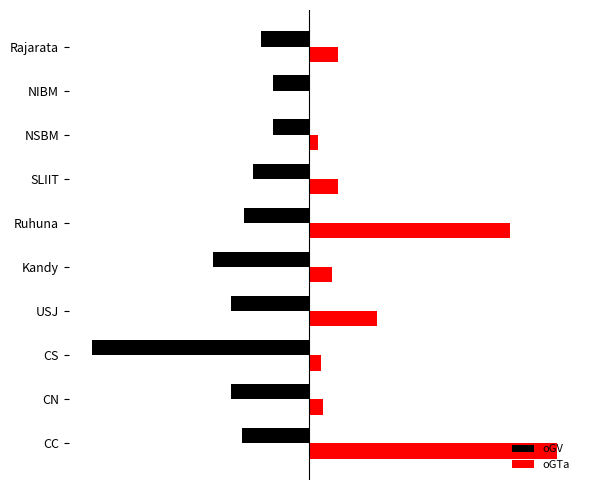

What are all the series names shown in the legend?

oGV, oGTa